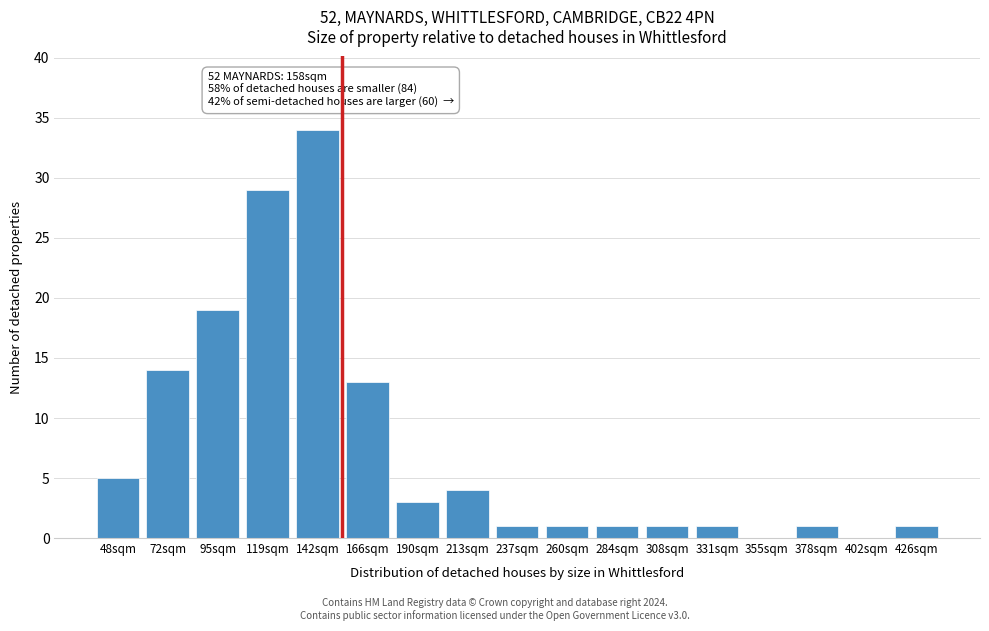

Reading left to right, what are all the values shown in this chart?

48sqm=5	72sqm=14	95sqm=19	119sqm=29	142sqm=34	166sqm=13	190sqm=3	213sqm=4	237sqm=1	260sqm=1	284sqm=1	308sqm=1	331sqm=1	355sqm=0	378sqm=1	402sqm=0	426sqm=1